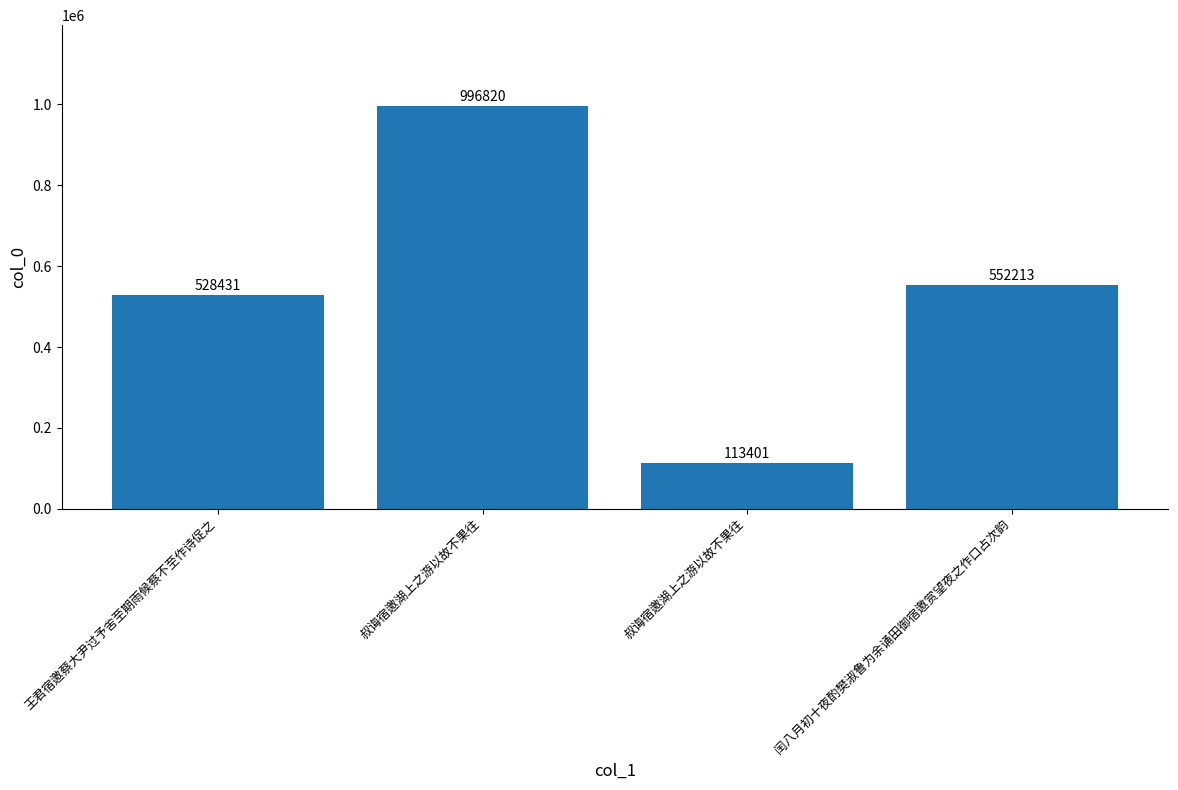

What is the minimum value shown in the chart?

113401